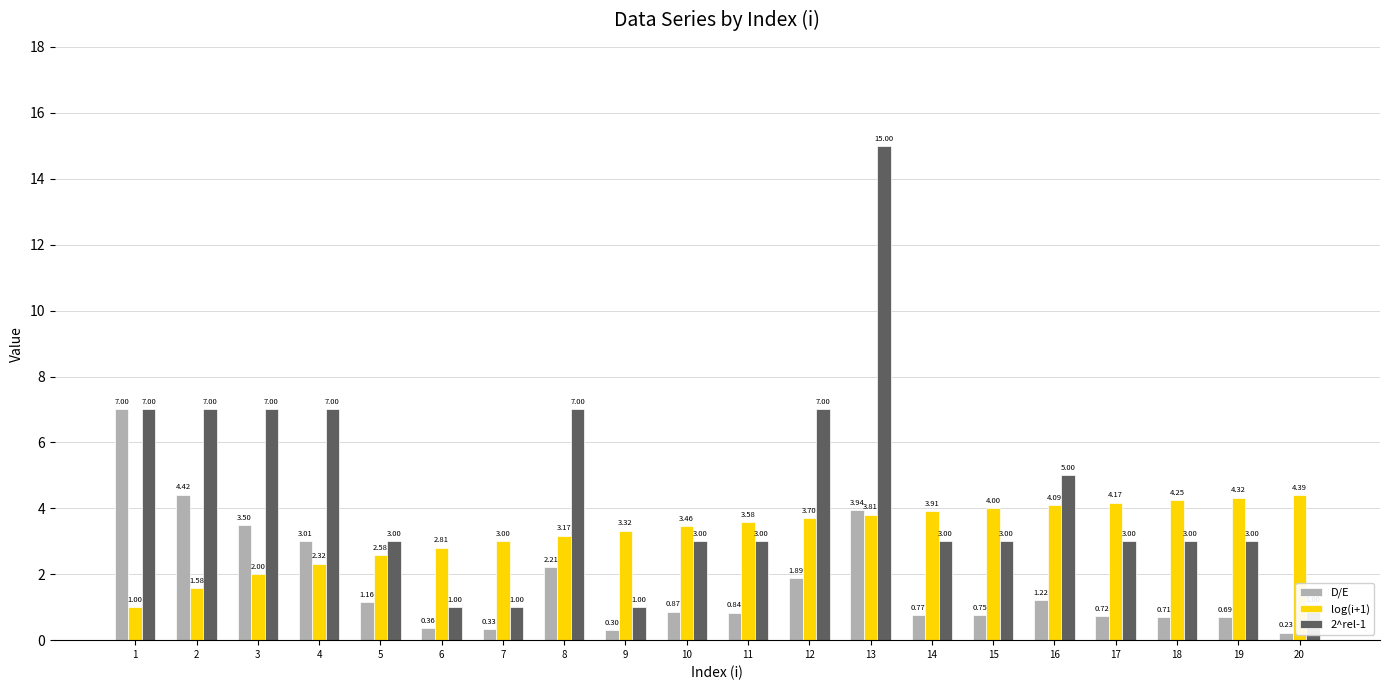

List the series in order of their overall mean, highest first.

2^rel-1, log(i+1), D/E